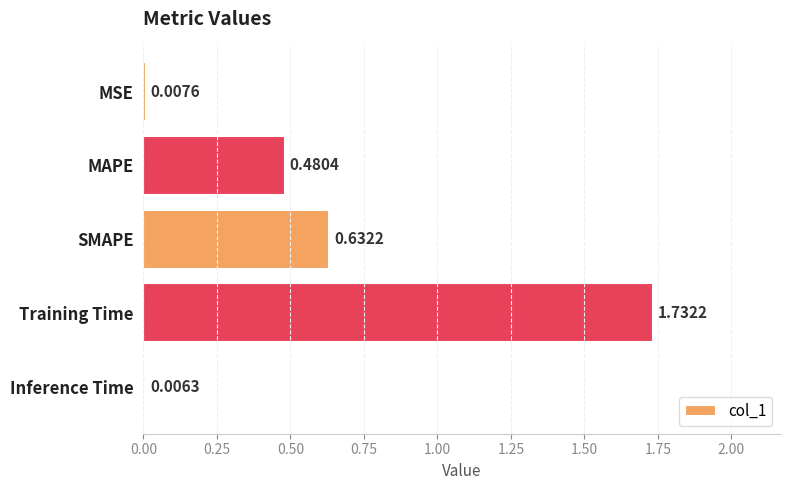

Are the bars horizontal?

Yes